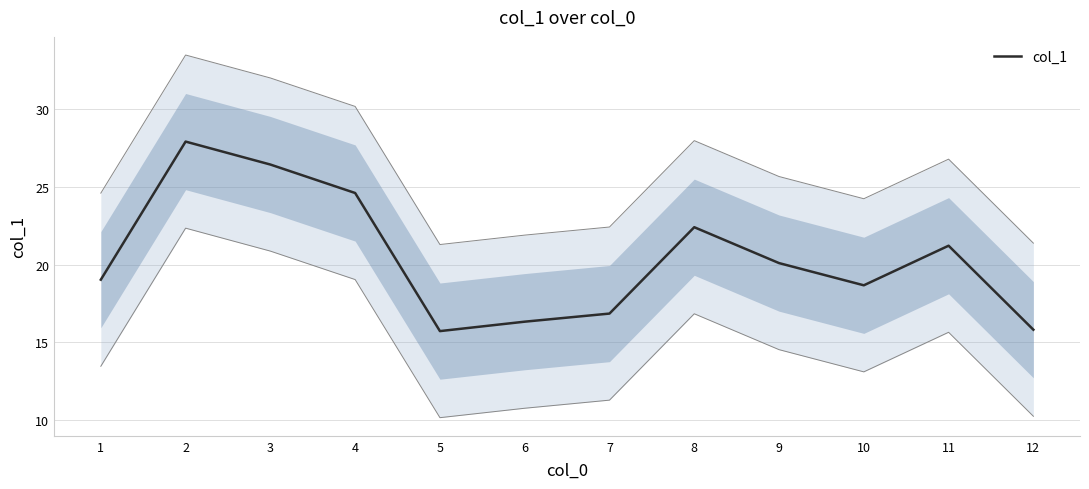

At which category does the data reach its first local valley?

5